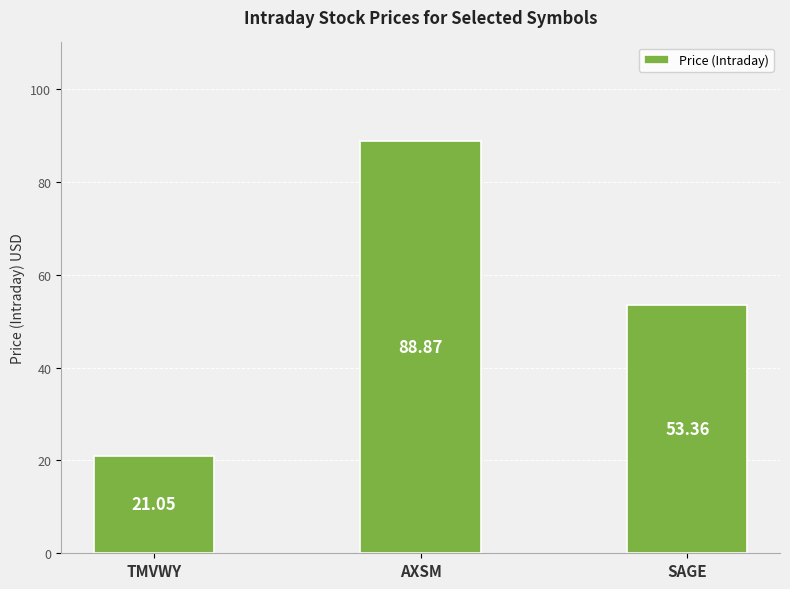

At which category does the chart reach its minimum across all series?

TMVWY